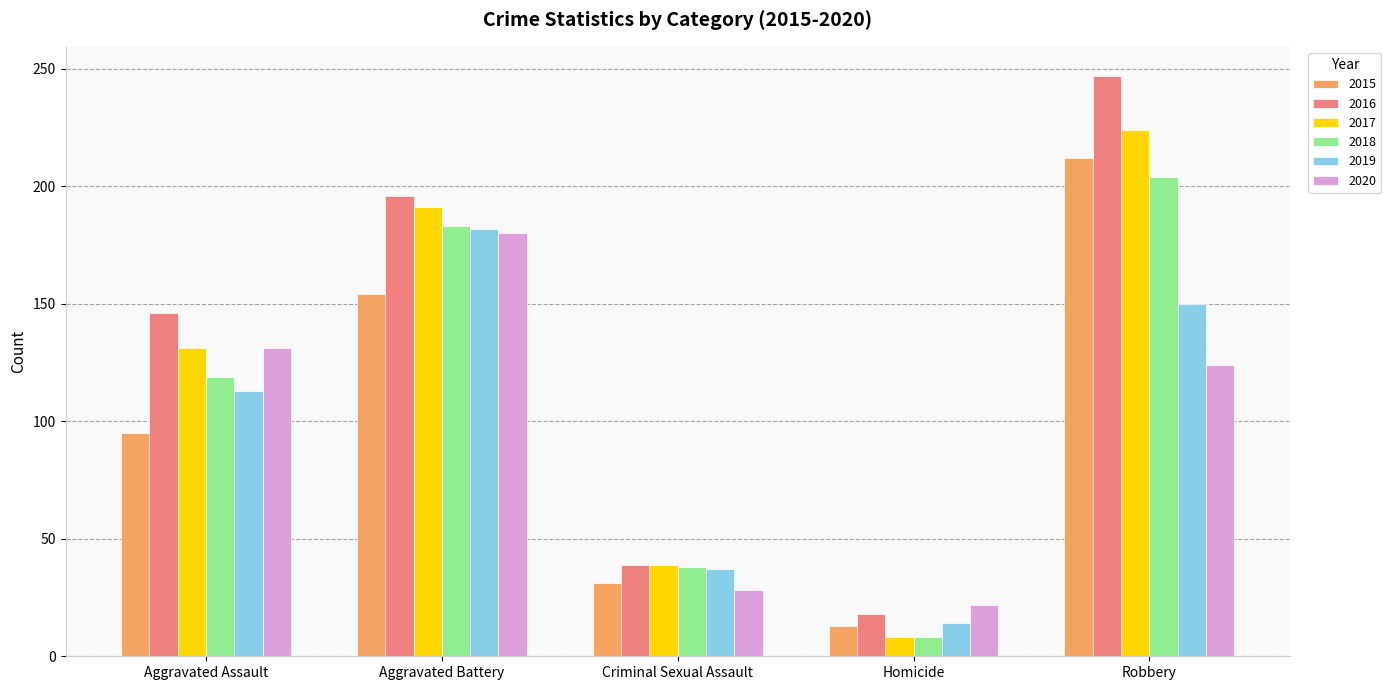

Between Criminal Sexual Assault and Homicide, which series saw the biggest shift?

2017